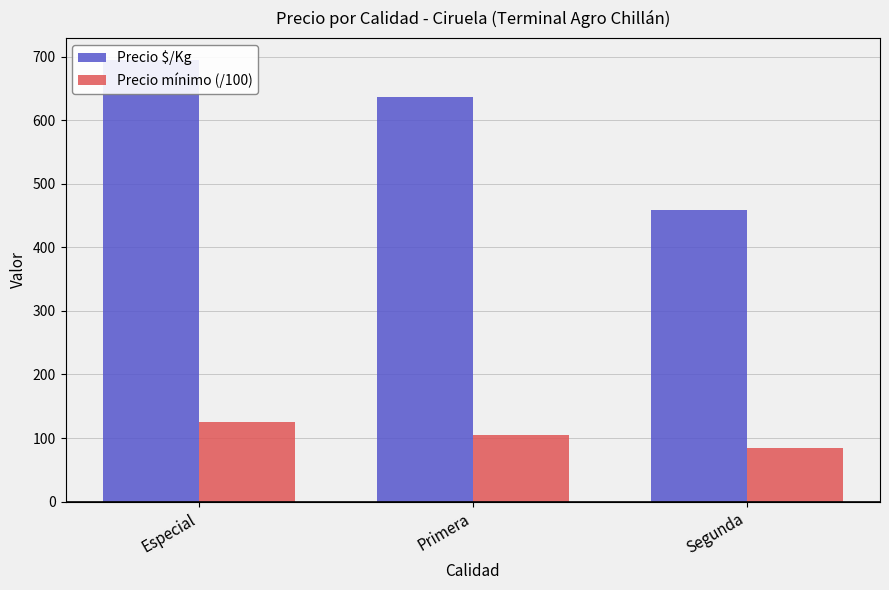

How many values in the Precio mínimo (/100) series are below 104?

1